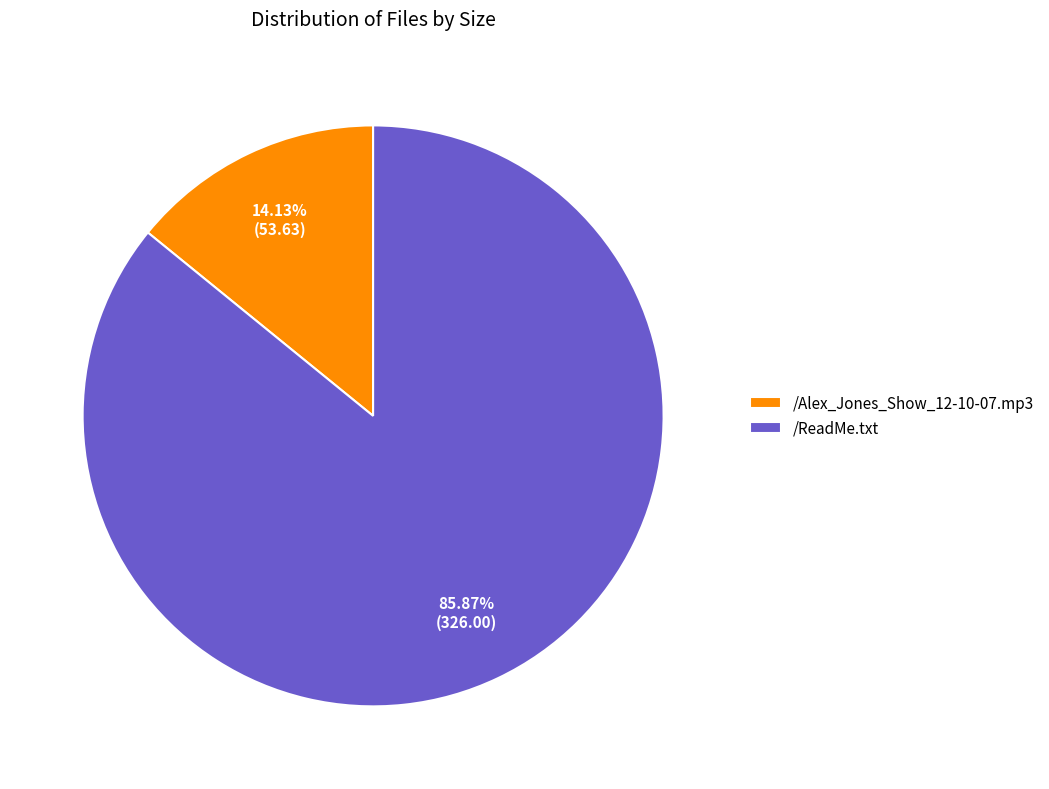

Is it true that /Alex_Jones_Show_12-10-07.mp3 is 6% of the pie?

False